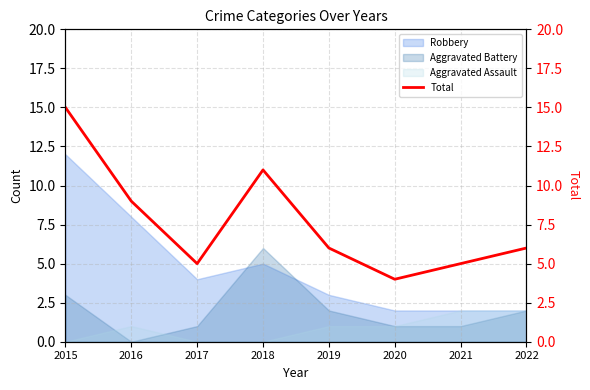

Does the chart have visible grid lines?

Yes